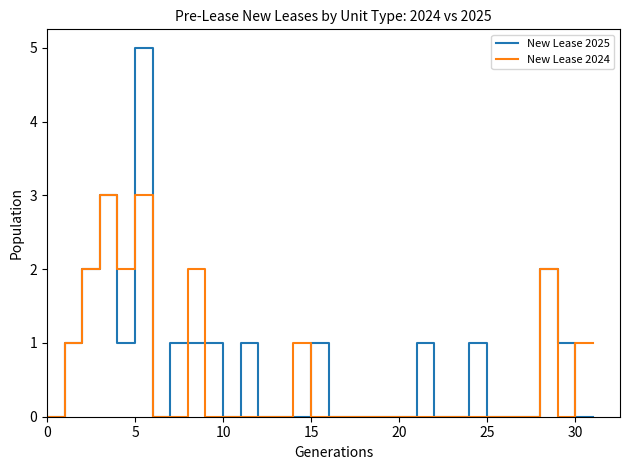

Which series has the largest range (max minus min)?

New Lease 2025